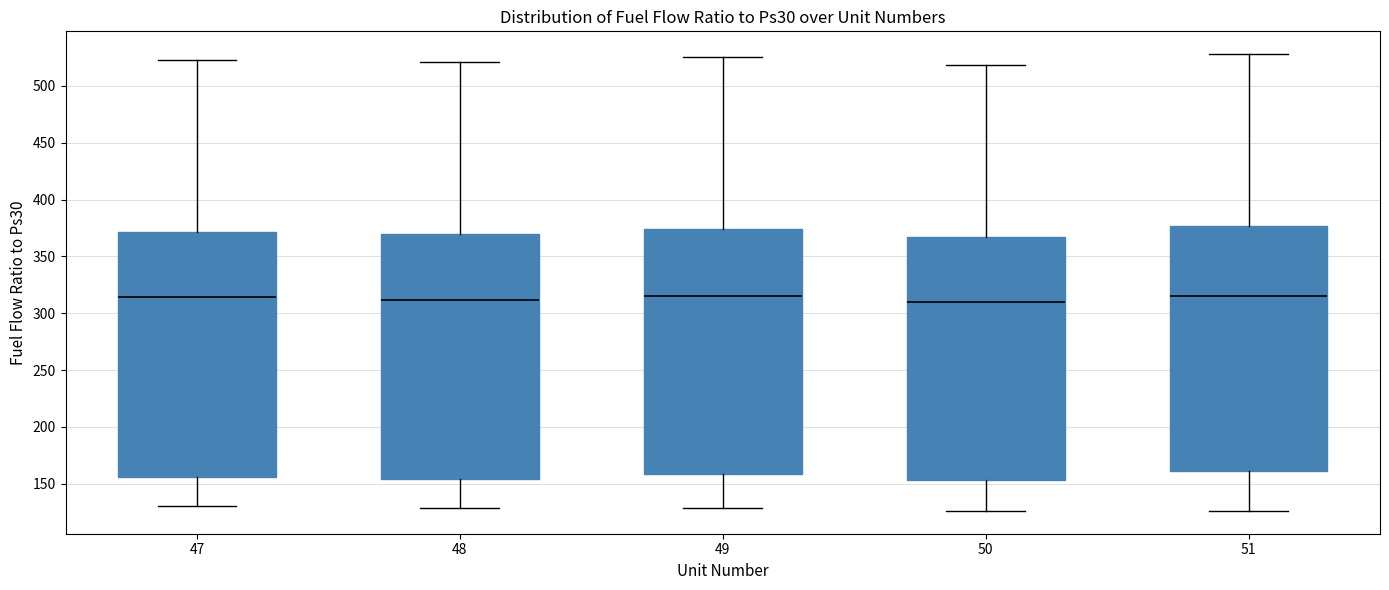

Reading left to right, transcribe this box plot: for each box, give where its median line is, the range the box spans, and where its two whiskers end, as read against the y-axis. The values are not printed on the chart, so give them approximately, as read against the axis.

47: median 315, box 155 to 370, whiskers 130 to 525
48: median 310, box 155 to 370, whiskers 130 to 520
49: median 315, box 160 to 375, whiskers 130 to 525
50: median 310, box 155 to 365, whiskers 125 to 520
51: median 315, box 160 to 375, whiskers 125 to 530